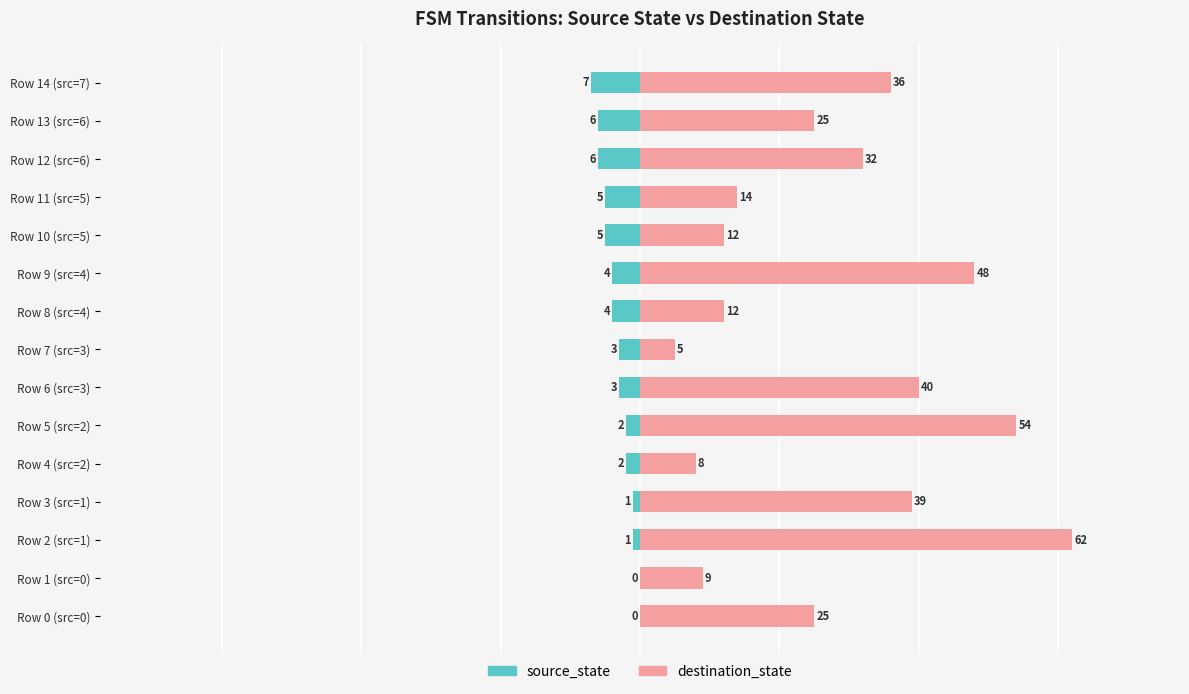

The destination_state series shows 15 at Row 1 (src=0). True or false?

False